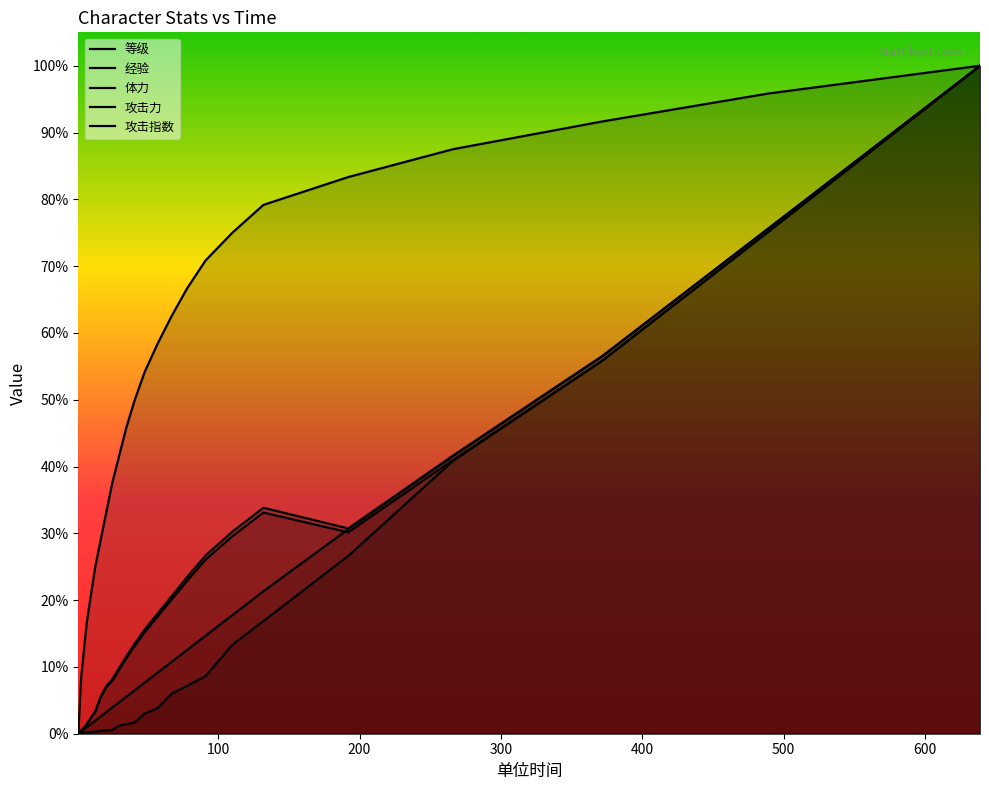

Does the chart display data point markers on the line(s)?

No